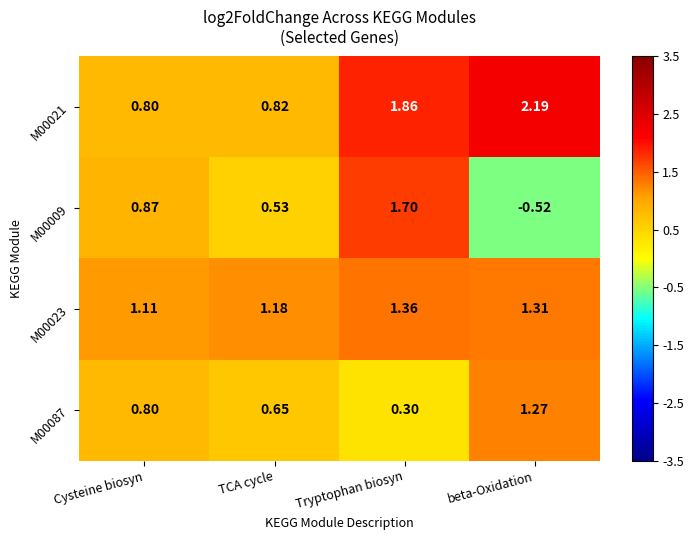

At which label is M00009 closest to 0?

beta-Oxidation